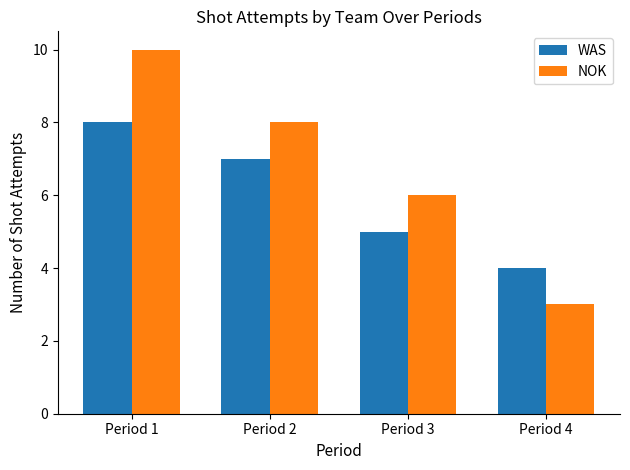

List the series in order of their overall mean, lowest first.

WAS, NOK